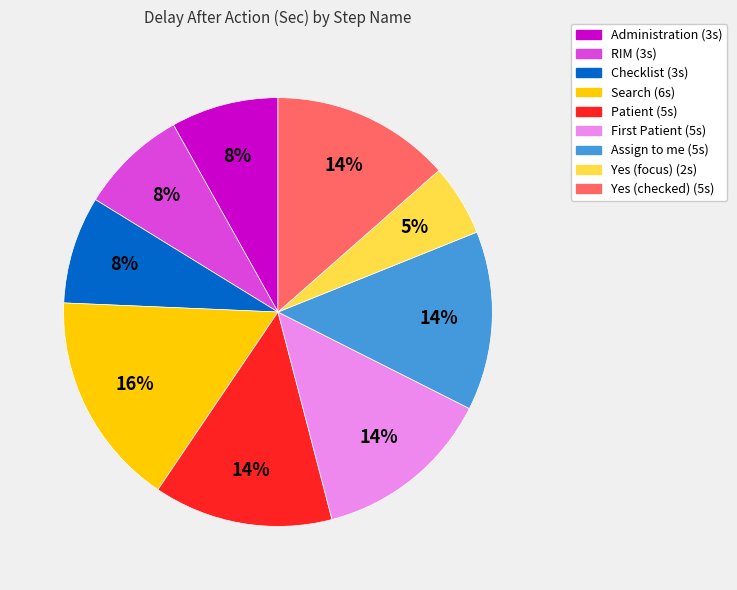

Which slice is the largest?

Search